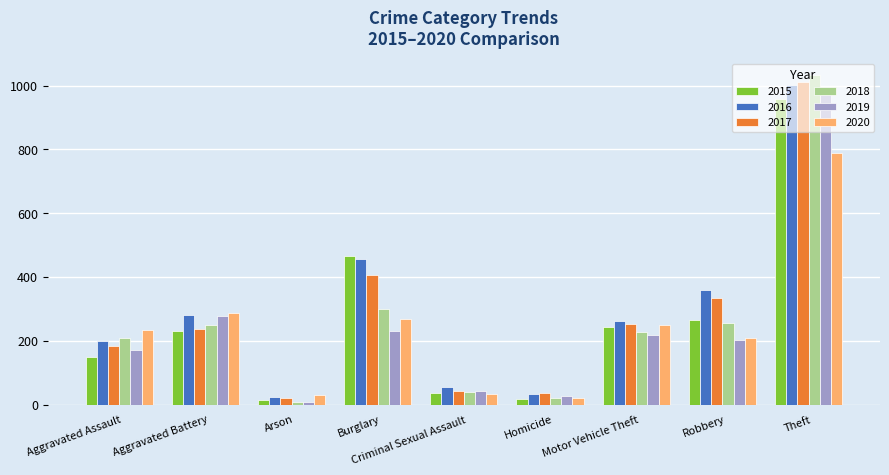

What is the difference between the 2020 values at Burglary and Criminal Sexual Assault?

235